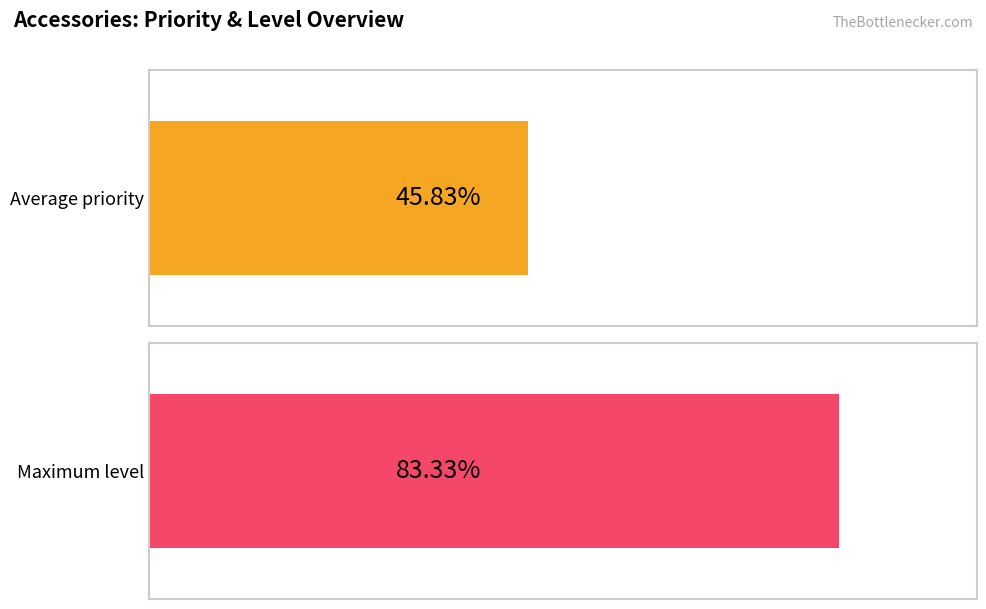

At Gold Ring, list the series in order from largest to smallest.

Level, Priority